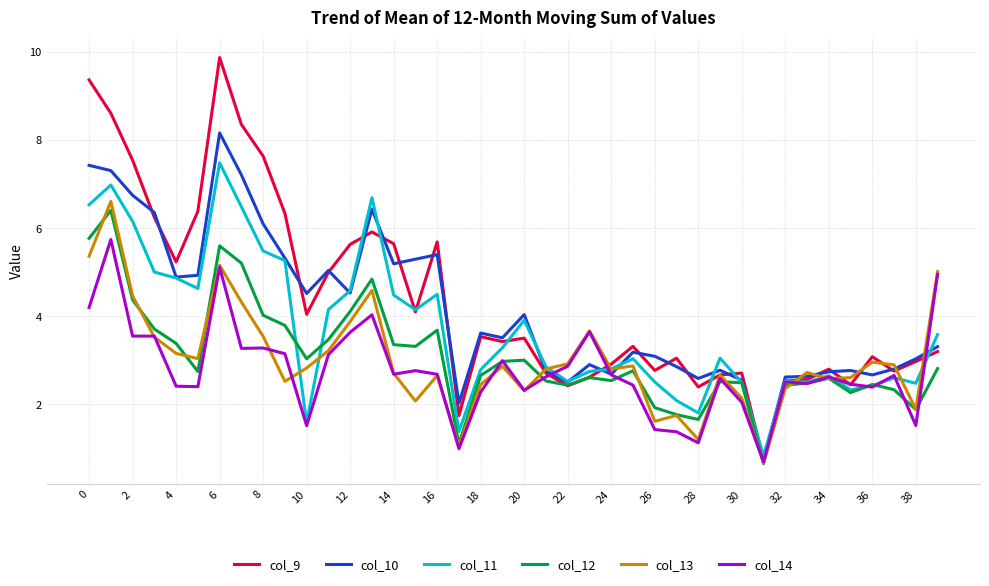

What is the greatest value displayed?

9.9